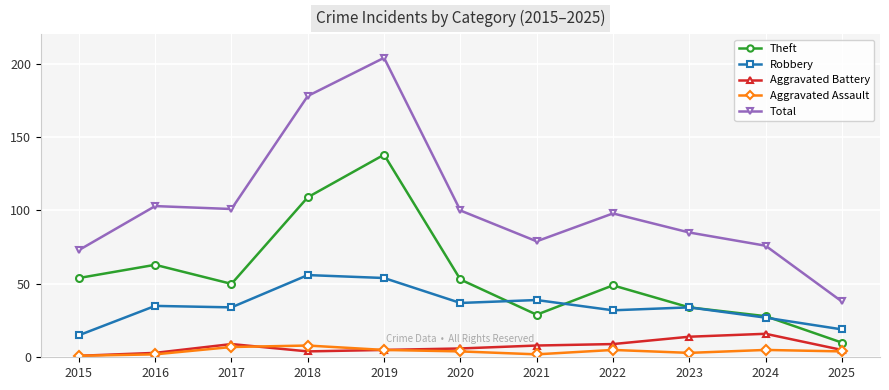

Which category has the highest value across all series?

2019